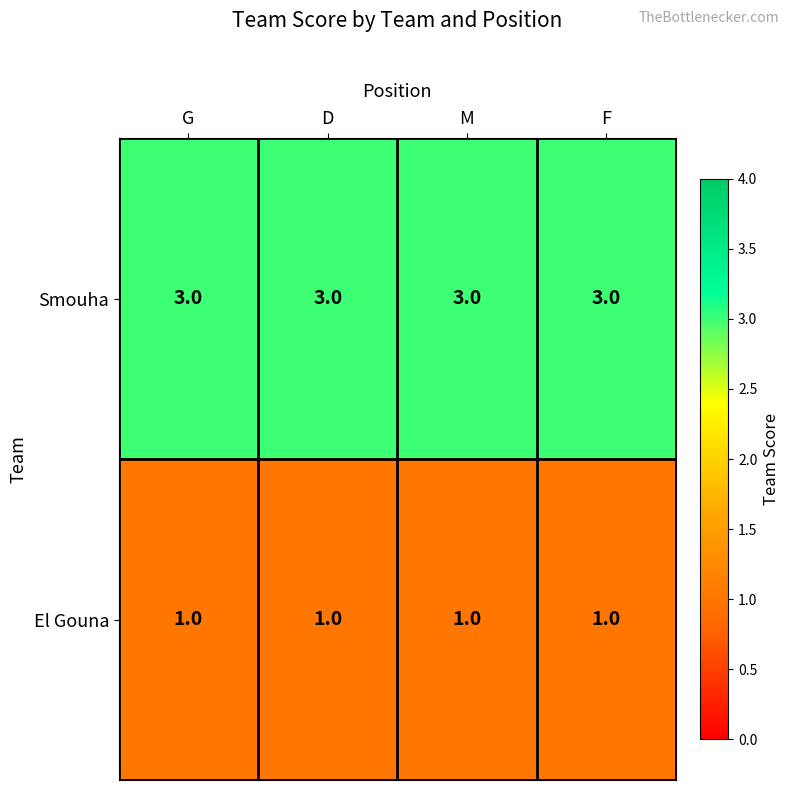

Which series has the largest total across all categories?

Smouha